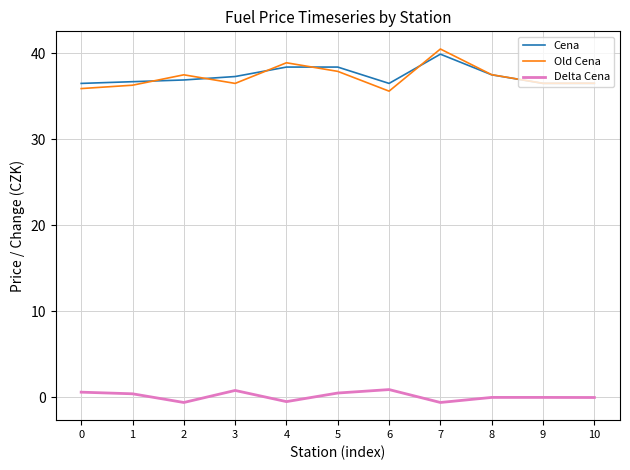

The value of Cena at 5 is 52.3. True or false?

False